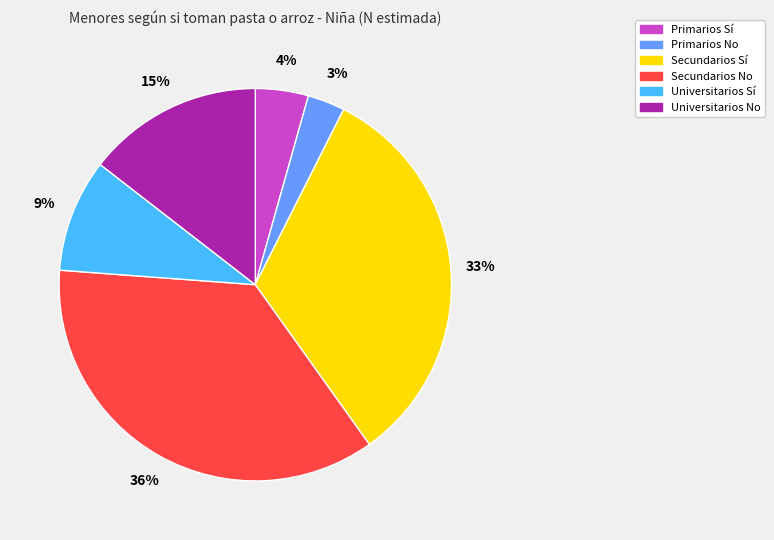

Which has a higher value, Universitarios No or Primarios No?

Universitarios No